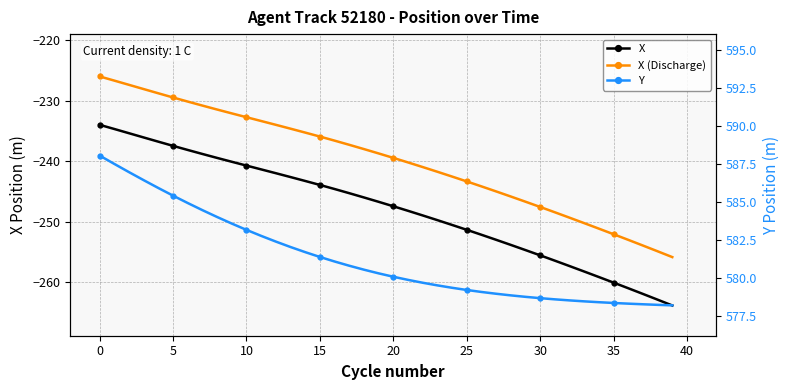

What is the sum of all X values?

-9914.7